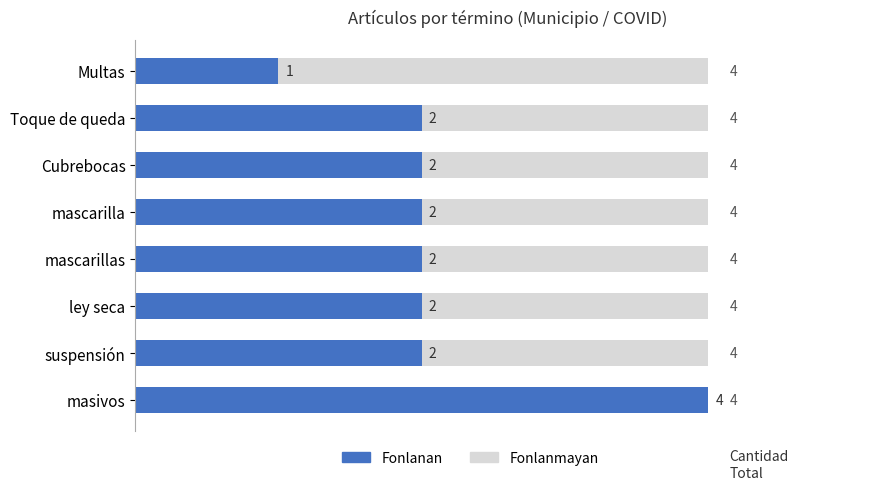

Is the value of Fonlanan at 7 greater than the value of Fonlanmayan at 1?

Yes